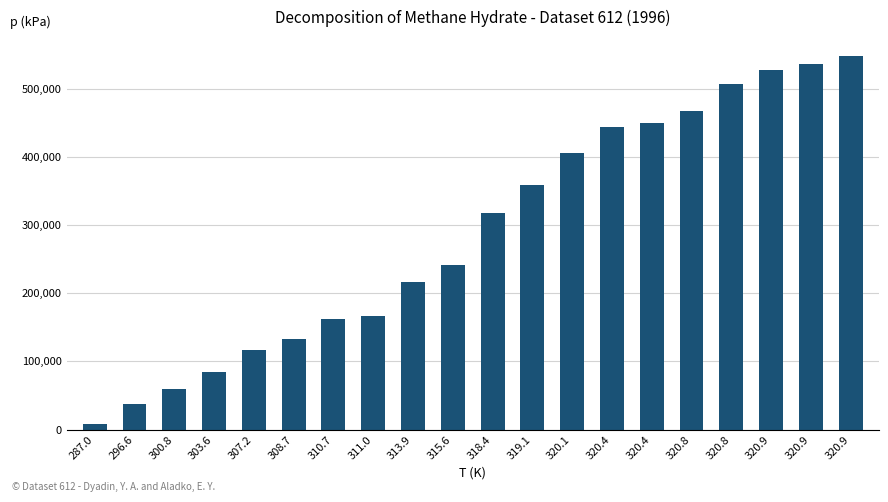

Count the number of categories in the chart.

20